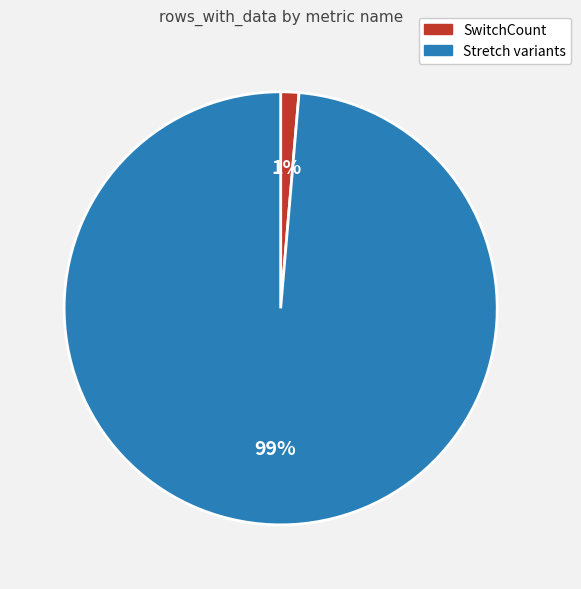

To the nearest percent, what percentage of the pie is Stretch variants?

99%